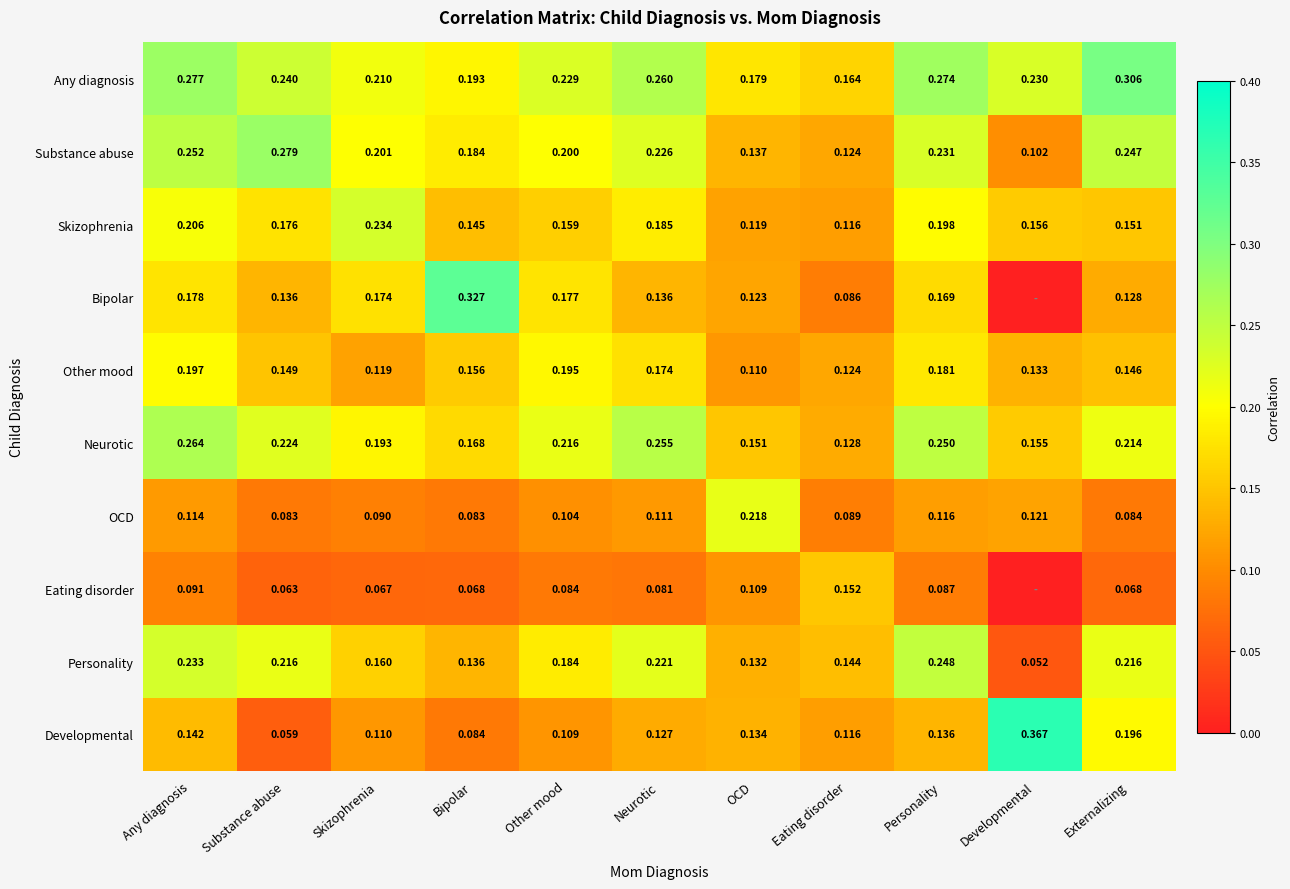

At Externalizing, list the series in order from largest to smallest.

Any diagnosis, Substance abuse, Personality, Neurotic, Developmental, Skizophrenia, Other mood, Bipolar, OCD, Eating disorder